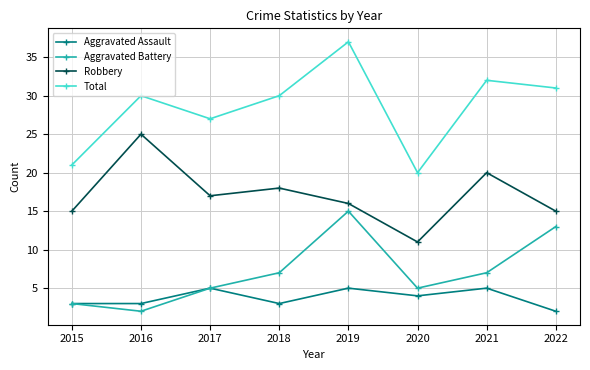

At which label is Total closest to 28?

2017